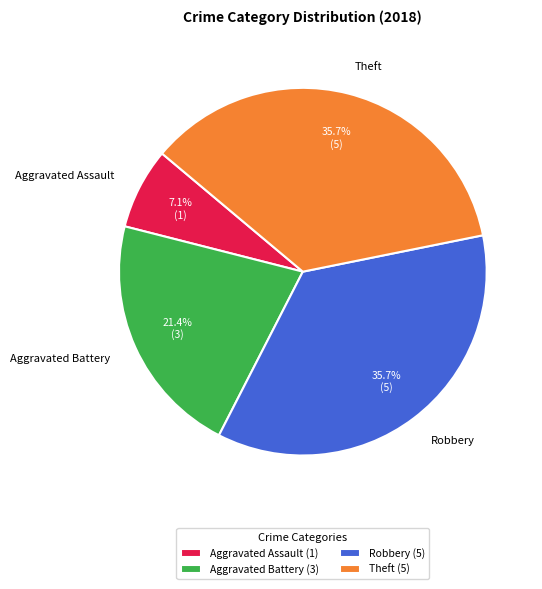

Is there a majority slice in this chart?

No